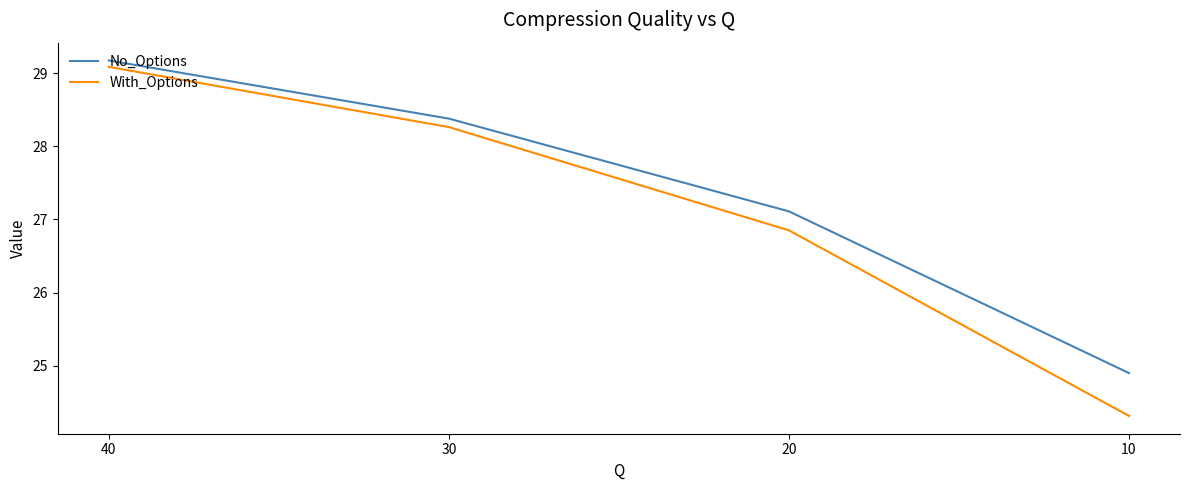

Is it true that With_Options equals 39.7 at 40?

False